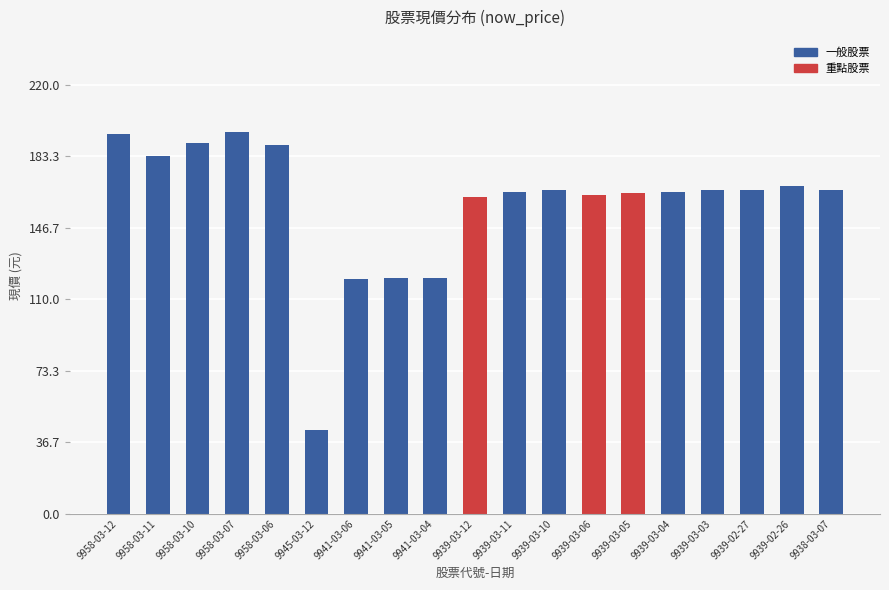

The value at 9941-03-05 is 201.2. True or false?

False